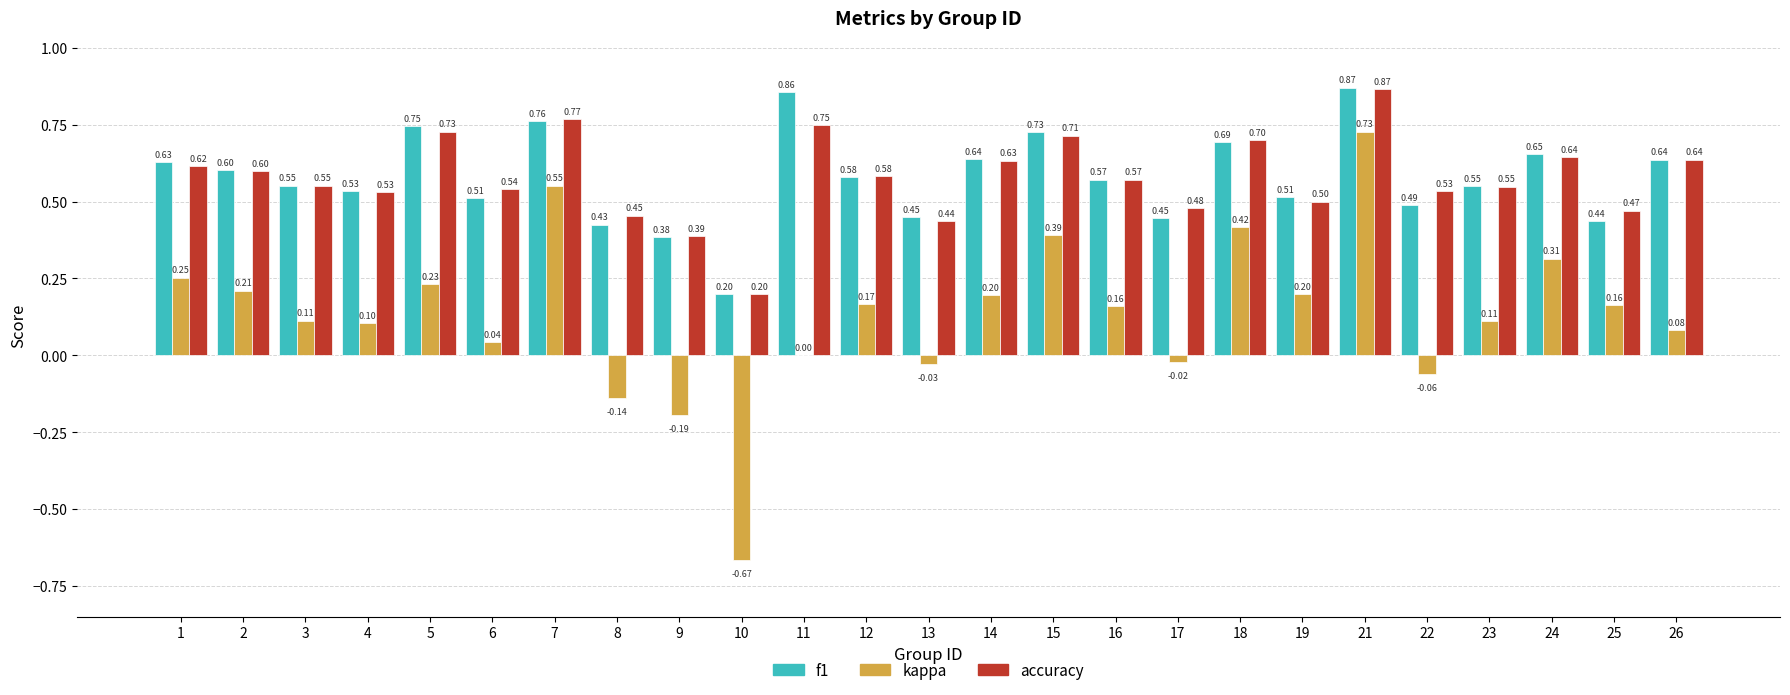

Which series has the widest spread of values?

kappa